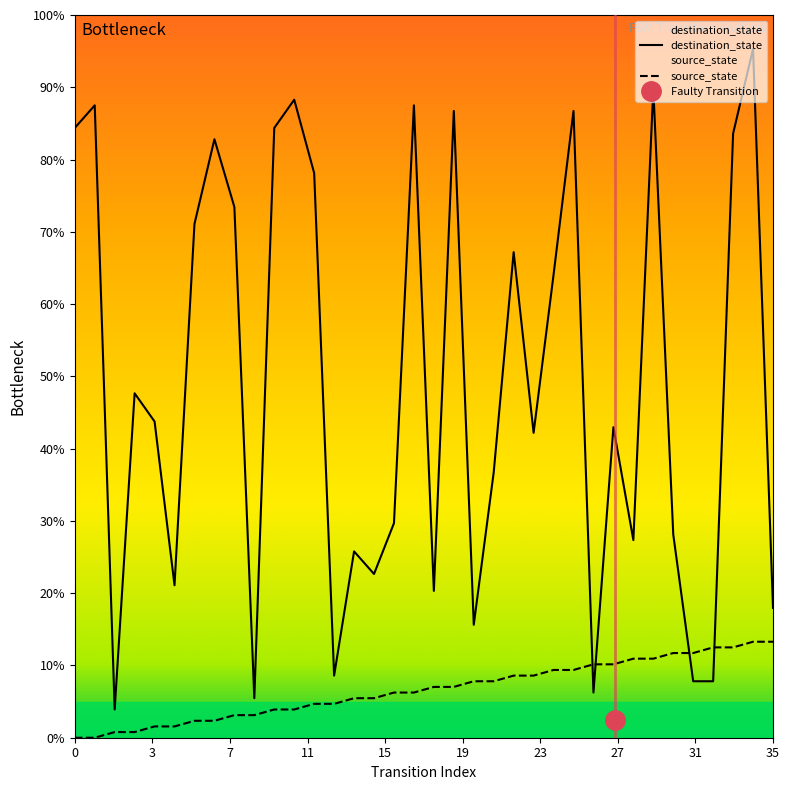

True or false: source_state has more than 0 interior local peaks.

False